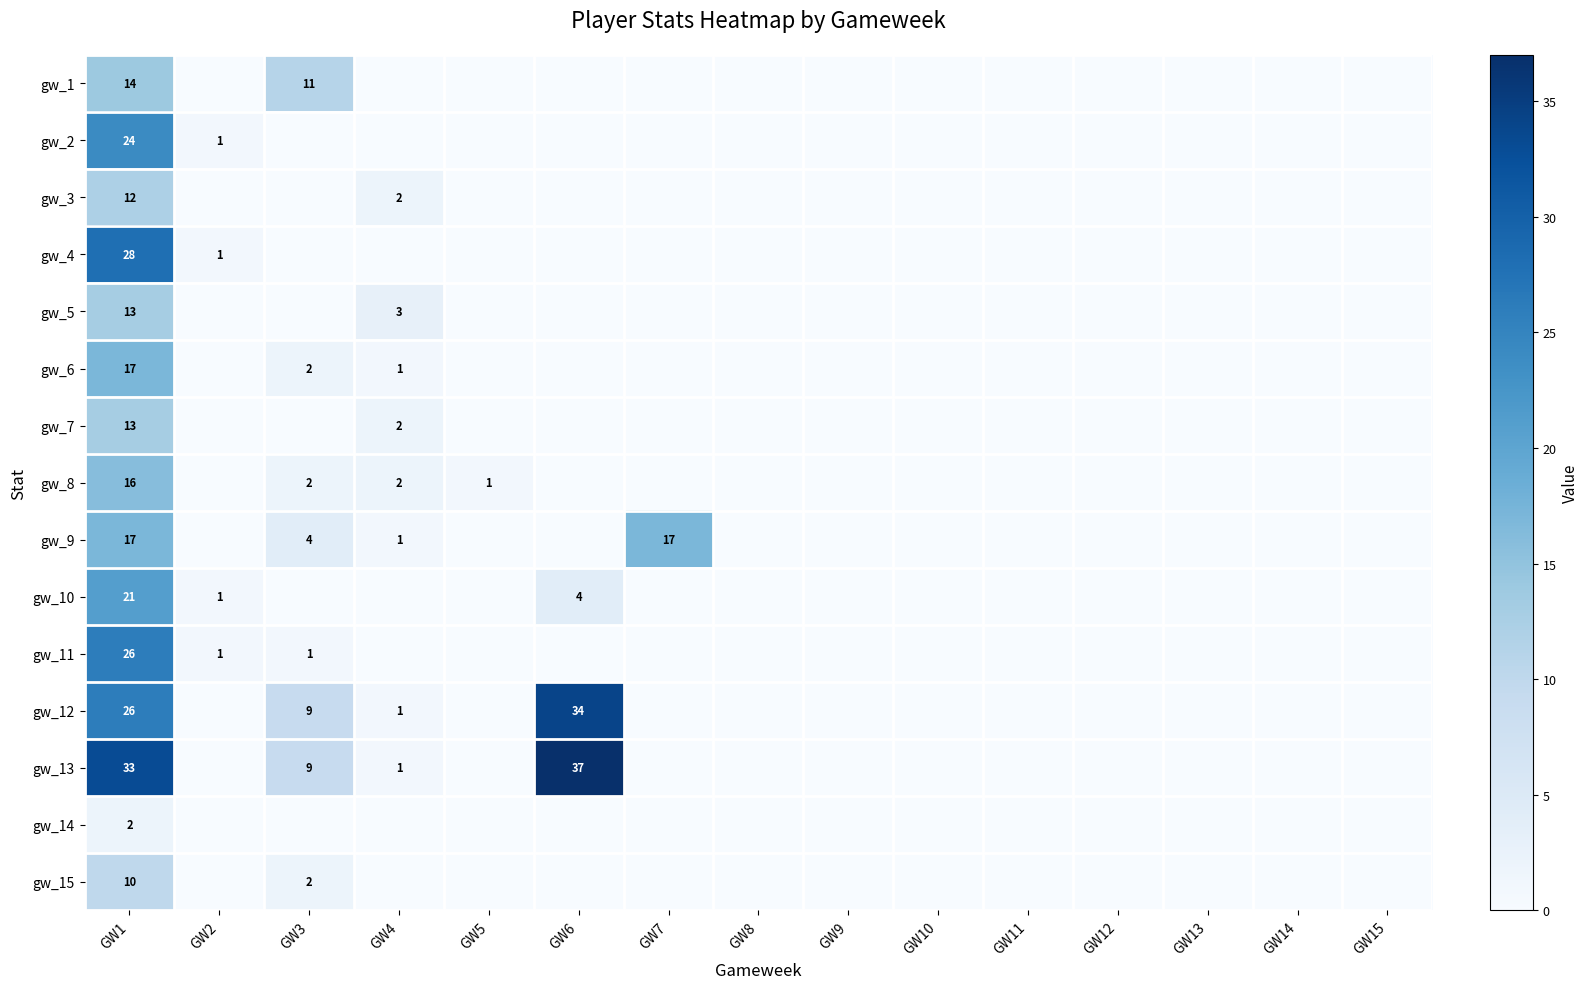

Between GW15 and GW14, which is larger?

GW15